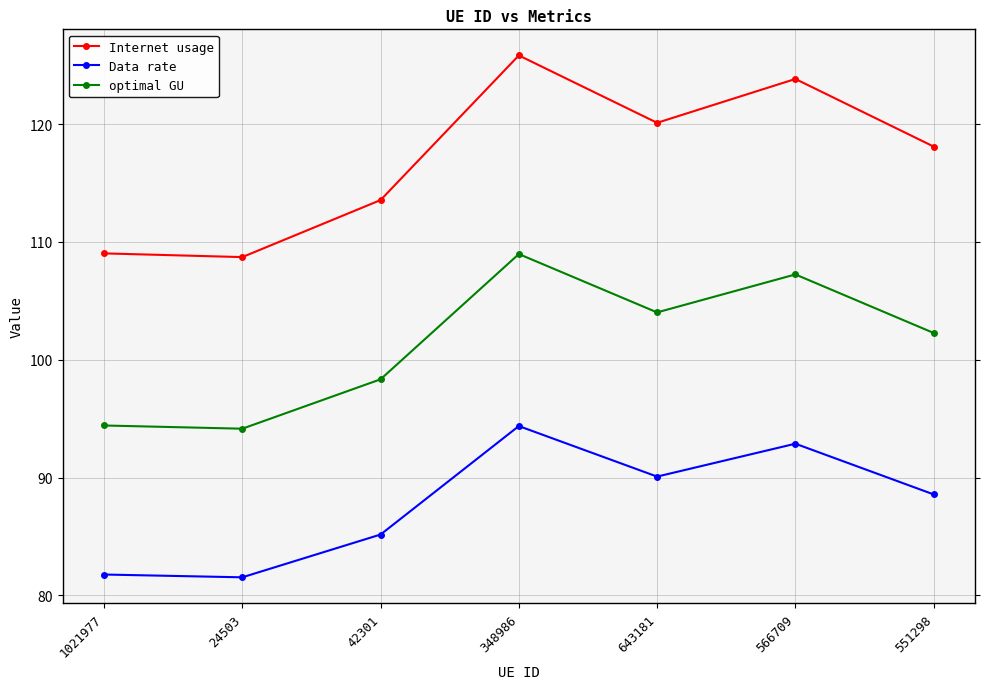

What is the difference between the optimal GU values at 348986 and 643181?

5.0